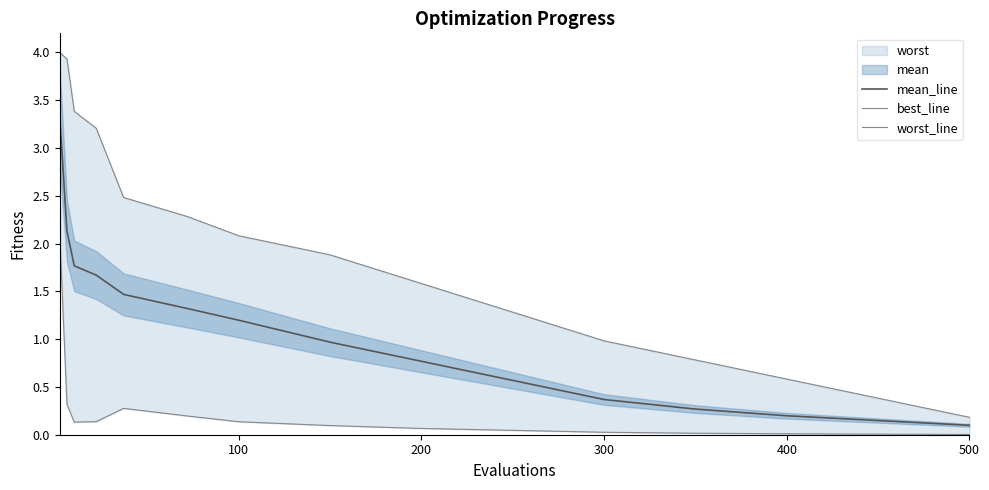

How many lines are shown in the chart?

3